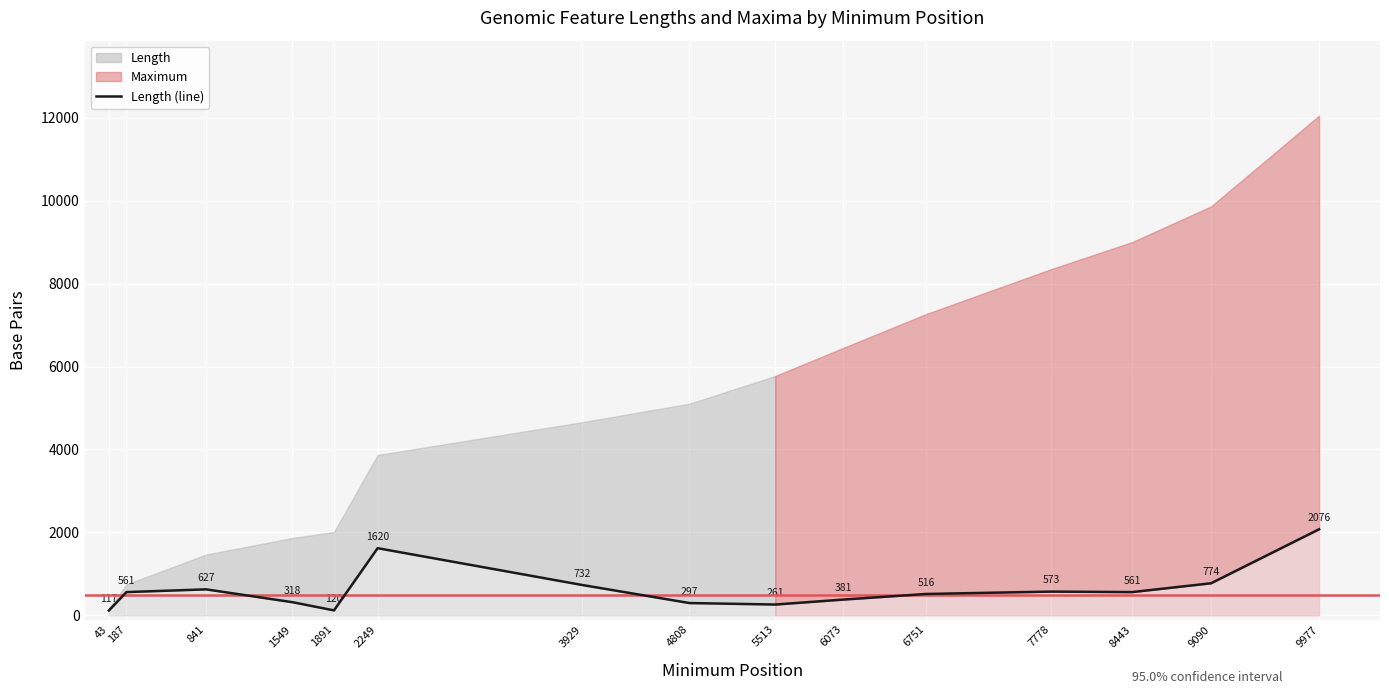

Which label corresponds to the largest value in the chart?

9977